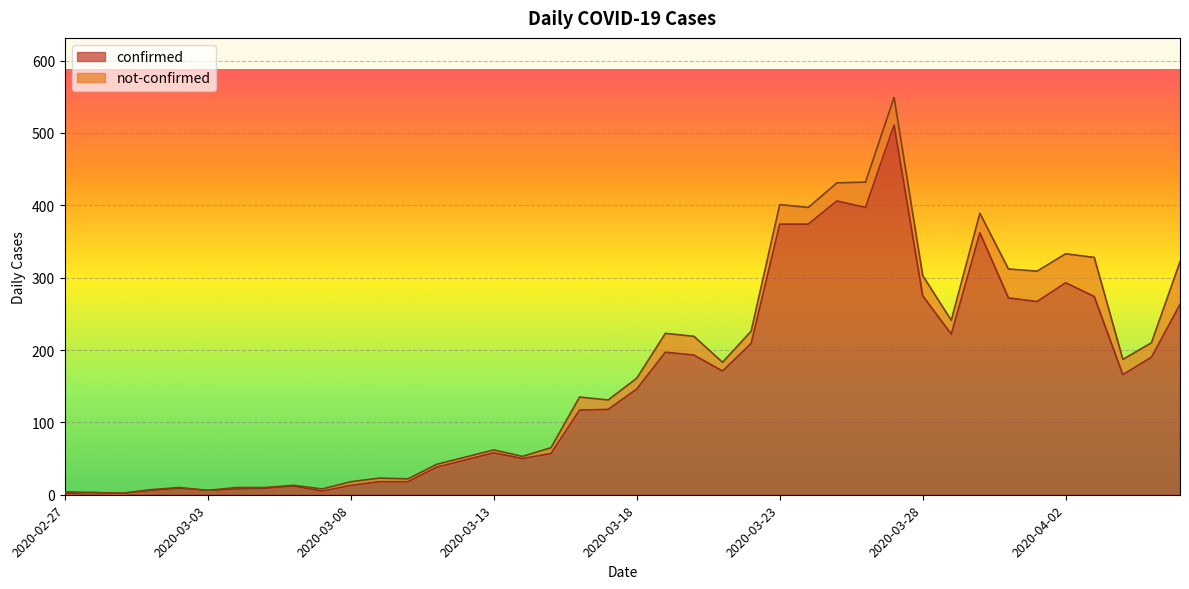

Between 2020-03-08 and 2020-02-27, which is larger?

2020-03-08